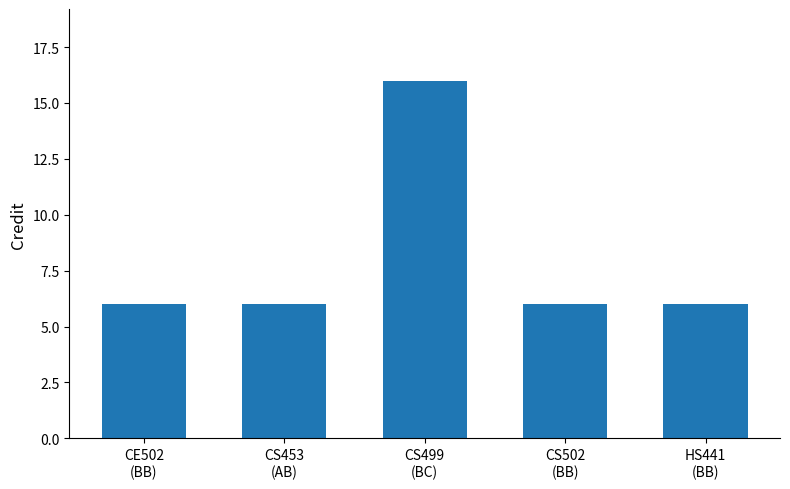

What is the value of the 4th bar from the left?

6